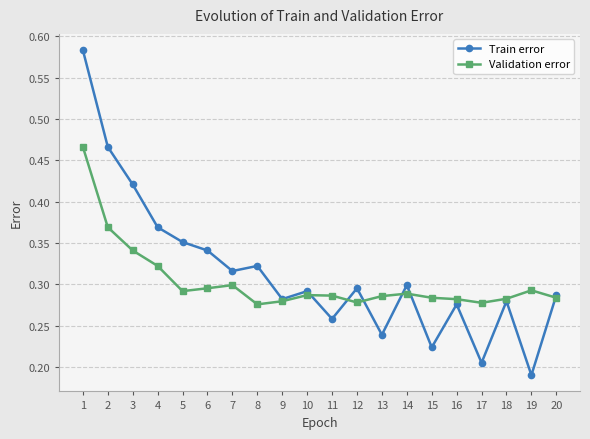

Is it true that Train error equals 0.3 at 15?

False